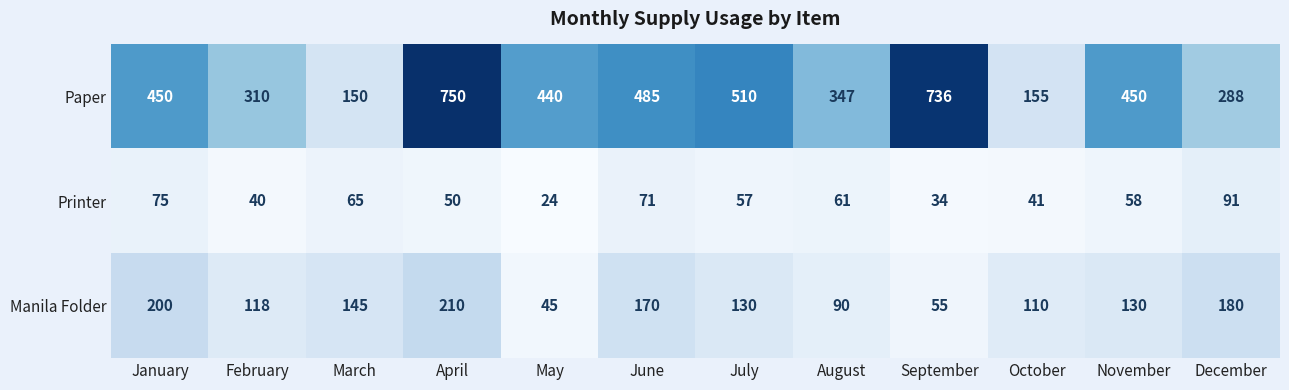

Rank the series by their maximum value, from lowest to highest.

Printer, Manila Folder, Paper